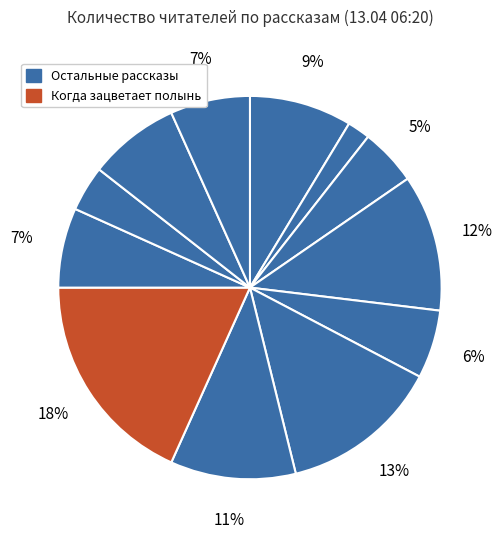

Which slice is the largest?

Когда зацветает полынь